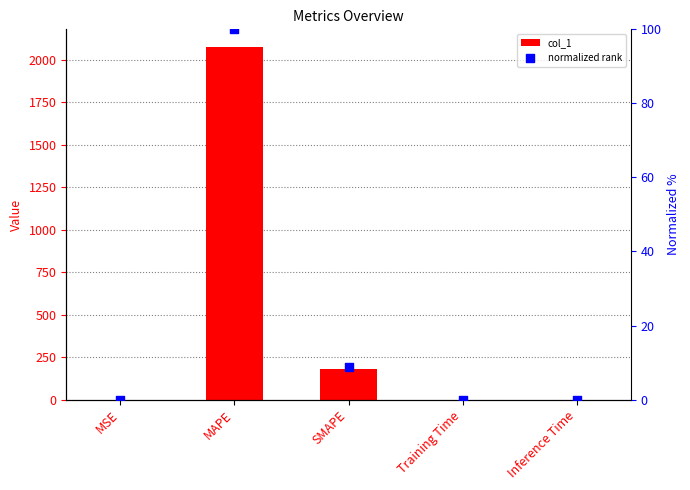

Which series has the widest spread of Y values?

col_1